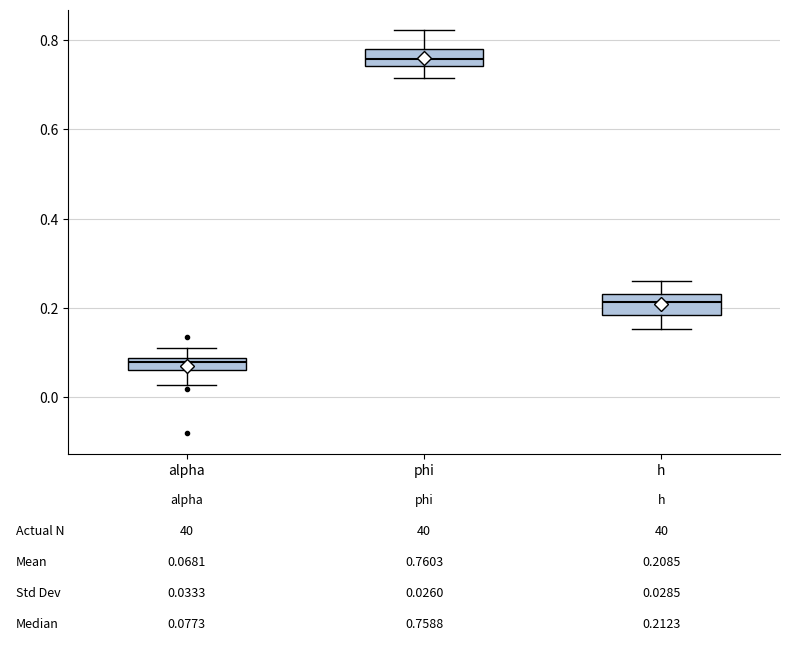

Which box's median line is the lowest?

alpha